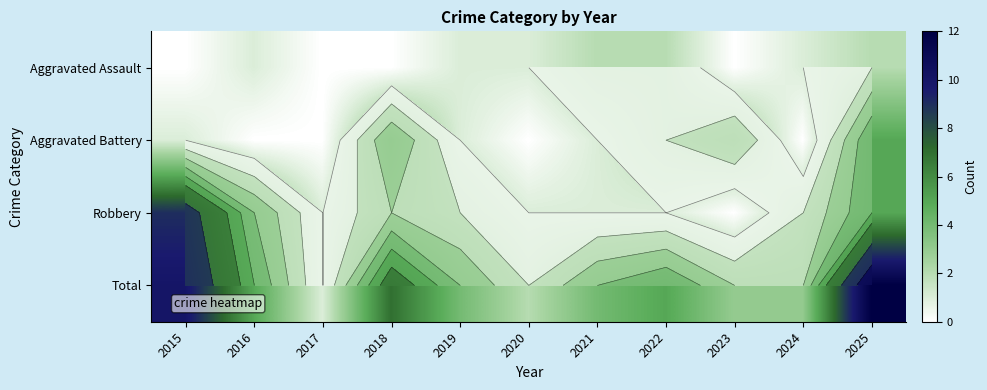

What is the average value of the Aggravated Assault series?

1